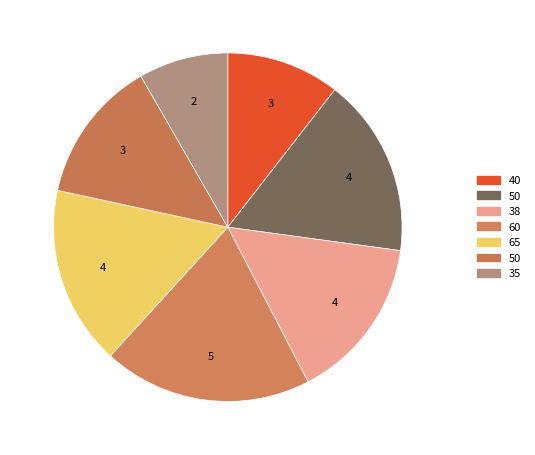

How many slices are in this pie chart?

7